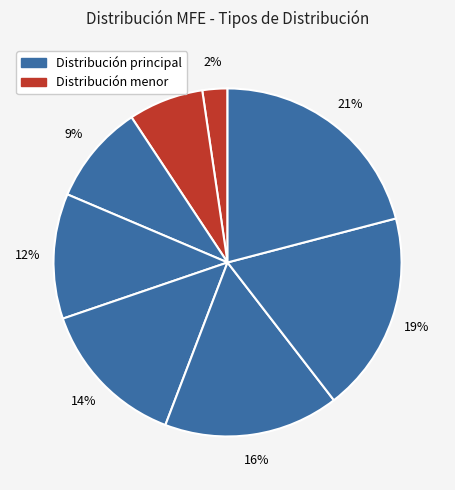

How many slices are in this pie chart?

9